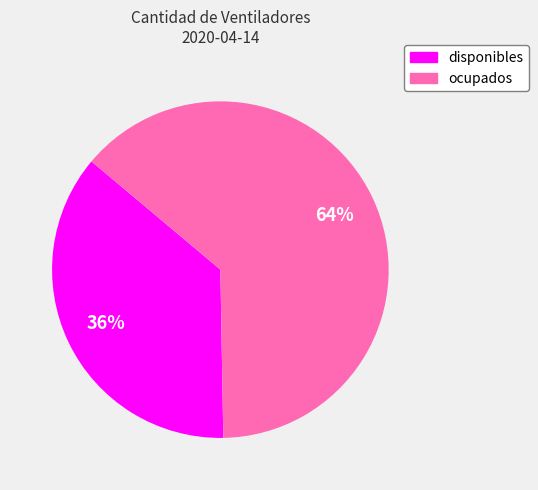

True or false: ocupados accounts for 64% of the total.

True